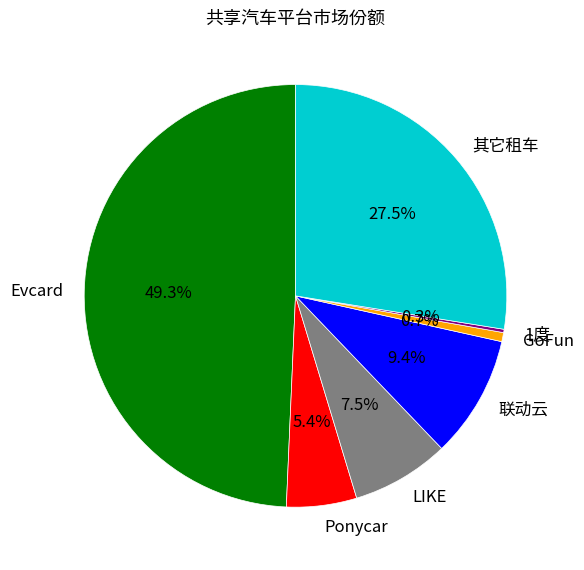

To the nearest percent, what is the difference between the 其它租车 and Evcard slice percentages?

22%